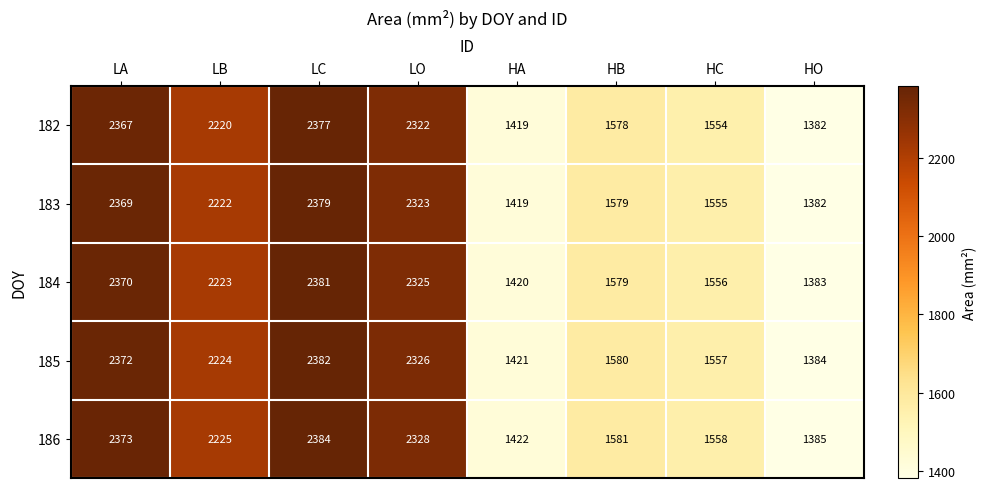

What is the sum of the 183 values at LO and LA?

4692